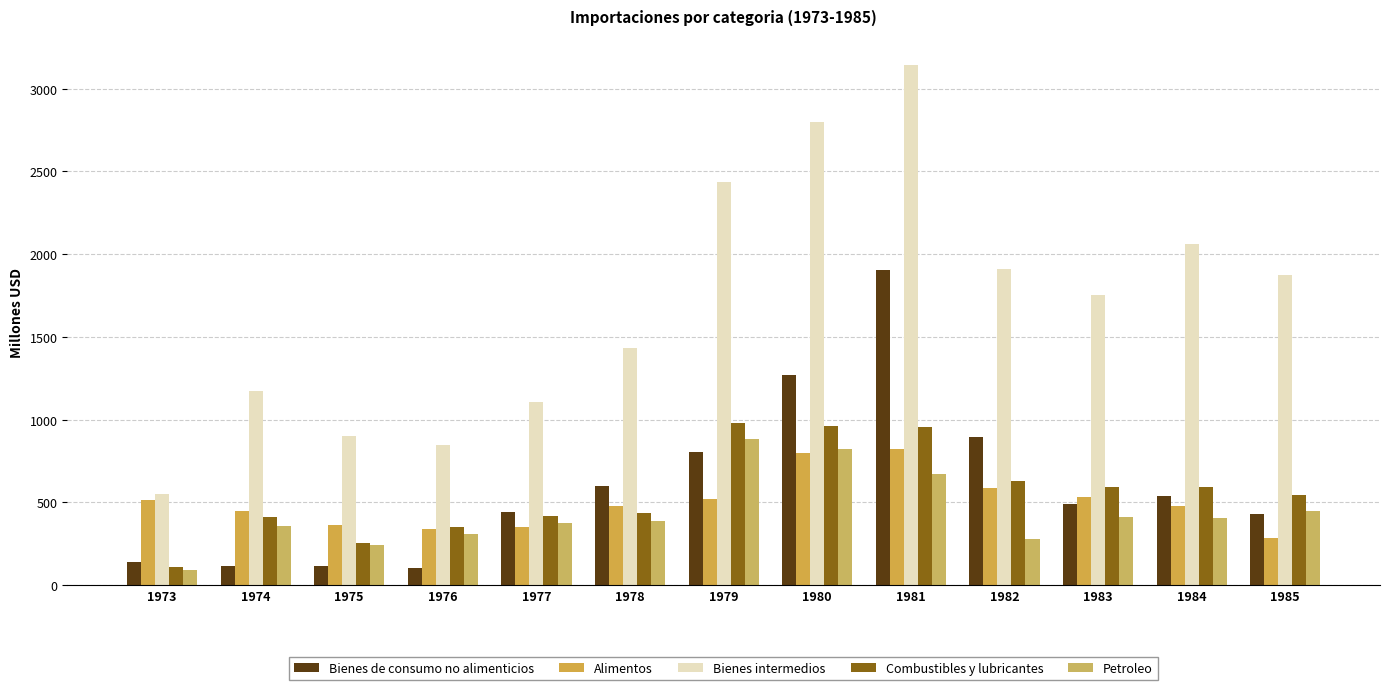

Which series has the largest range (max minus min)?

Bienes intermedios